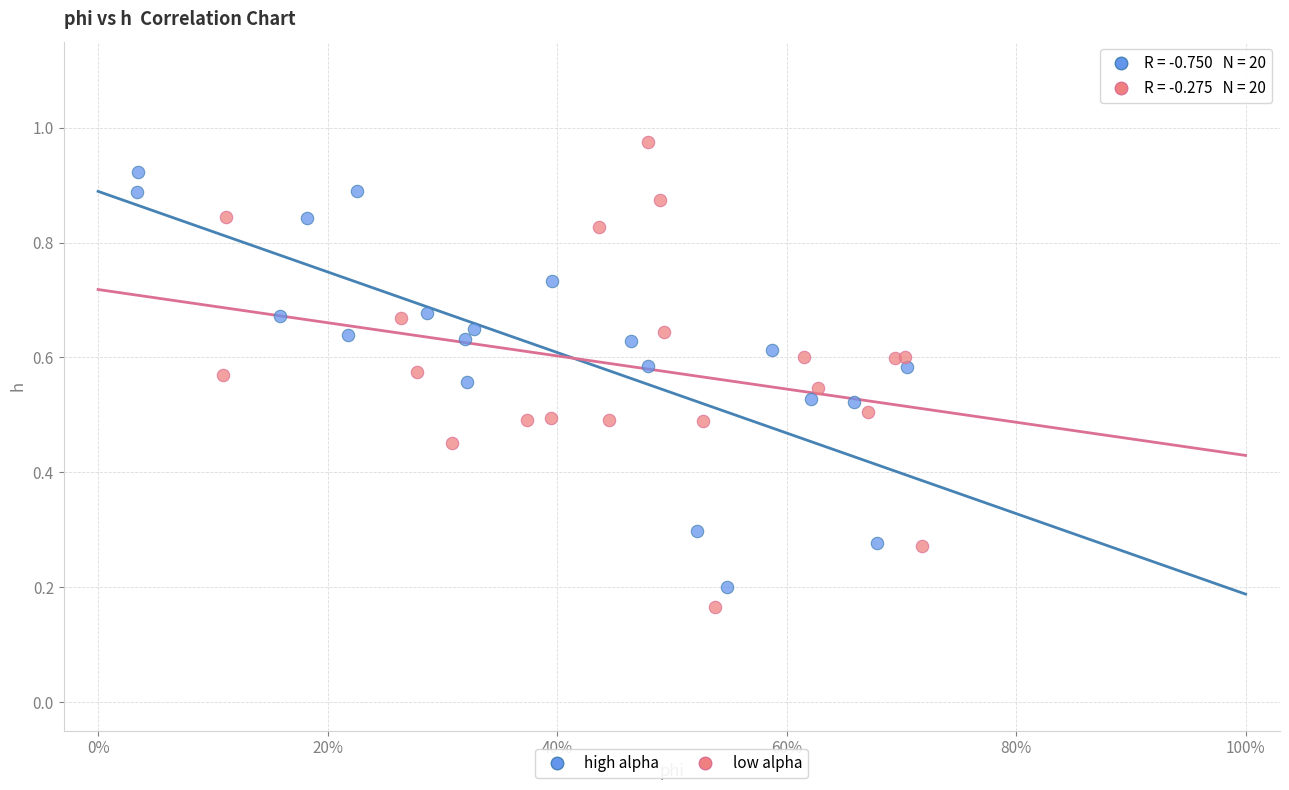

Which series reaches the maximum Y coordinate?

low alpha